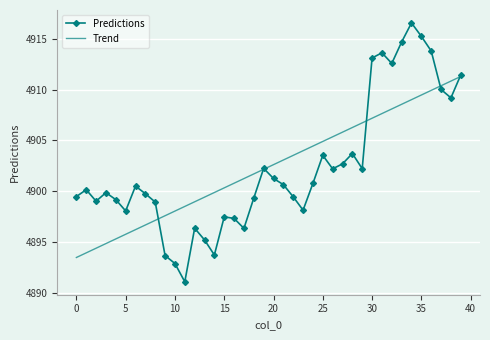

Which series has the largest range (max minus min)?

Predictions